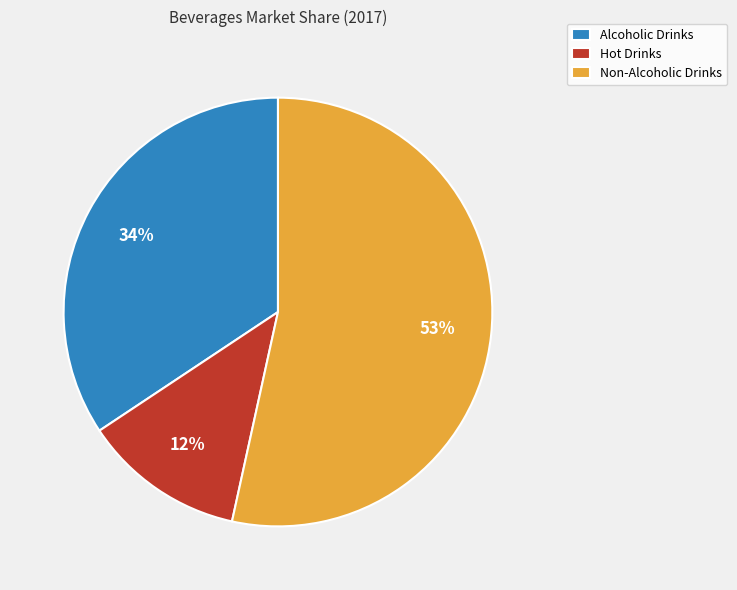

What is the smallest slice in the pie chart?

Hot Drinks